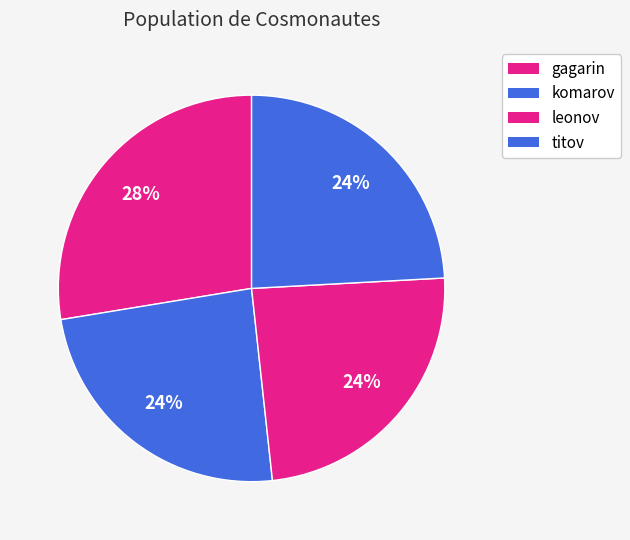

Is komarov the majority of the pie?

No